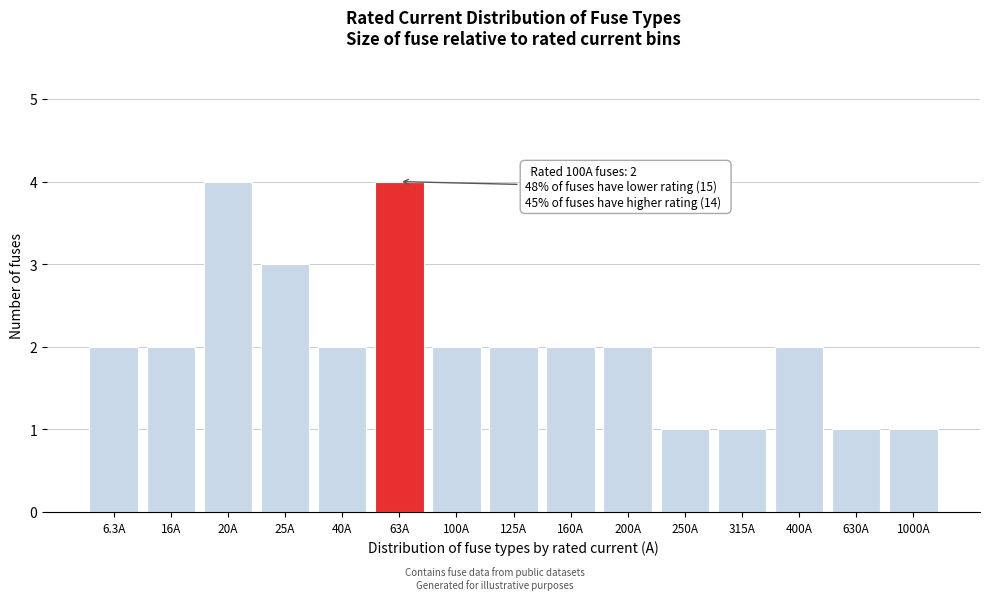

Reading right to left, extract all data points from this chart.

1000A=1	630A=1	400A=2	315A=1	250A=1	200A=2	160A=2	125A=2	100A=2	63A=4	40A=2	25A=3	20A=4	16A=2	6.3A=2